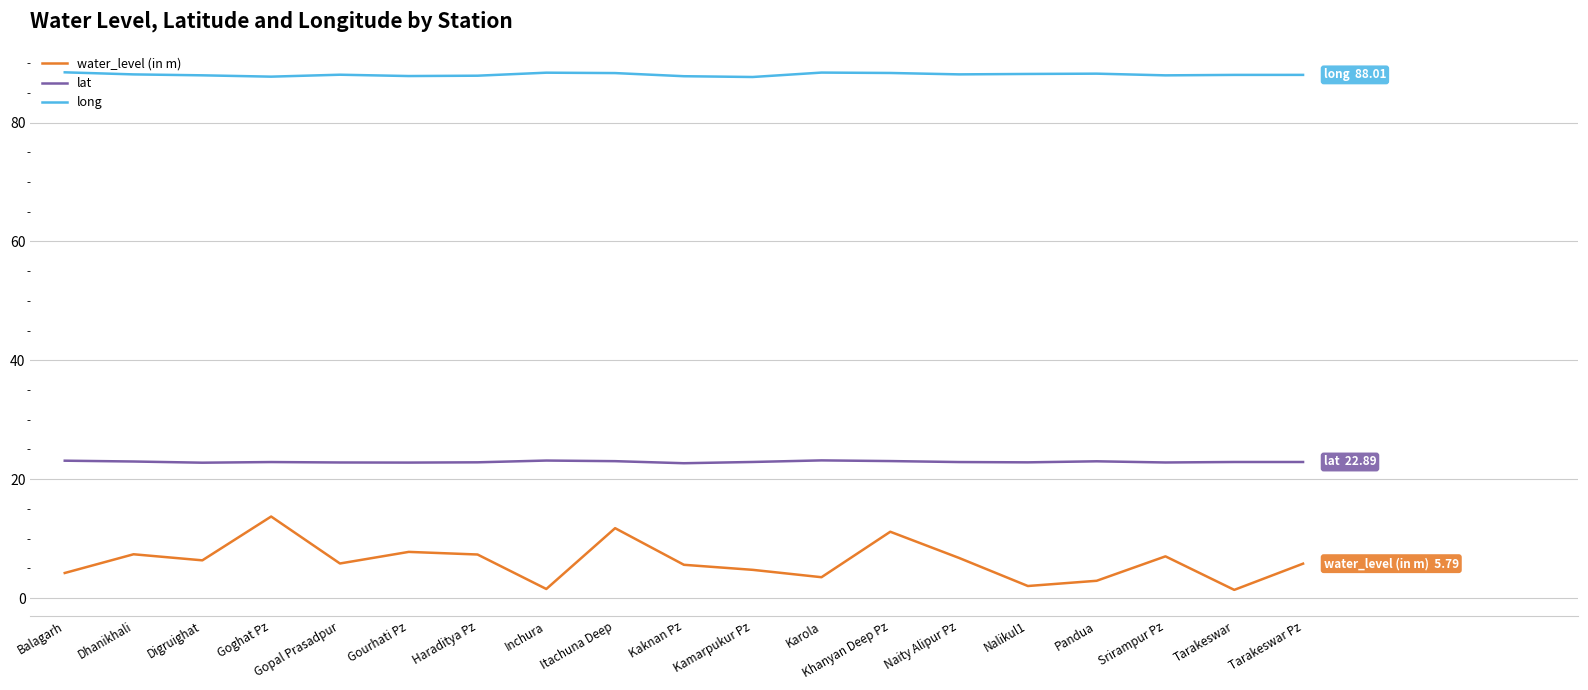

True or false: lat and water_level (in m) intersect in this chart.

False